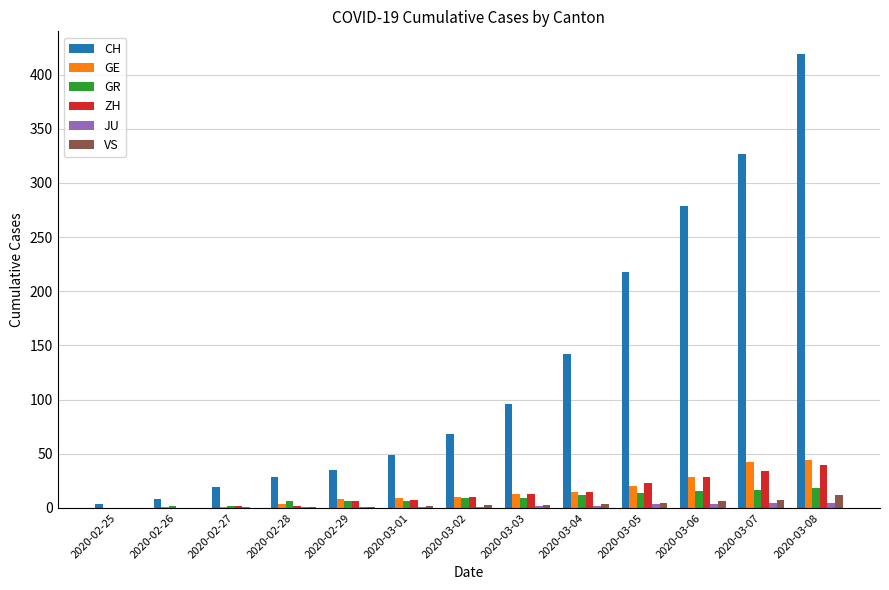

Is it true that VS equals 0 at 2020-02-25?

True